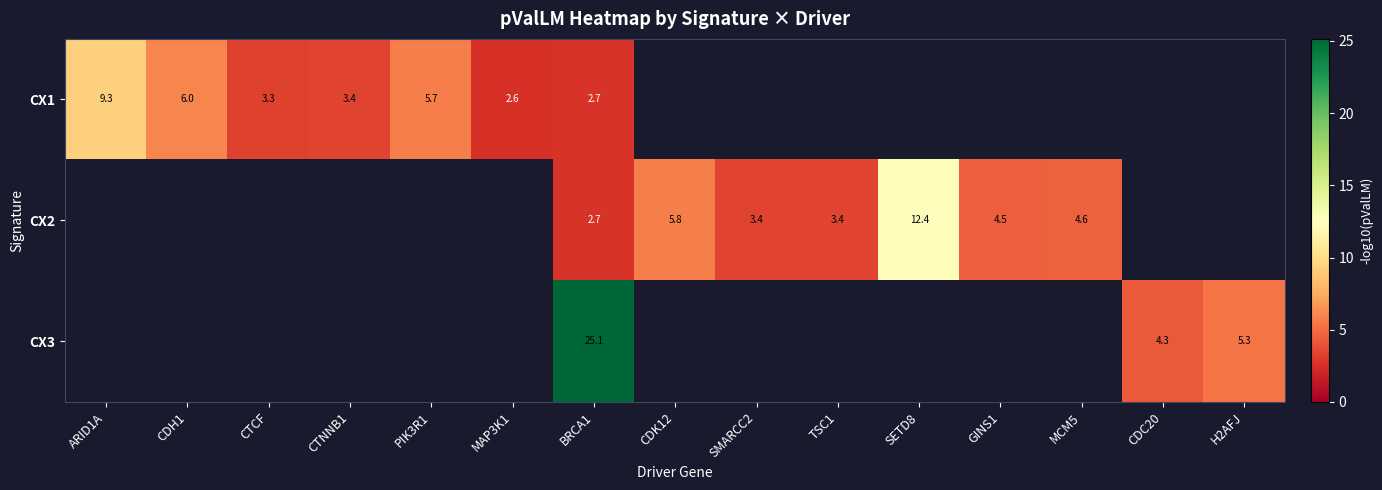

At which category does the chart reach its peak across all series?

BRCA1